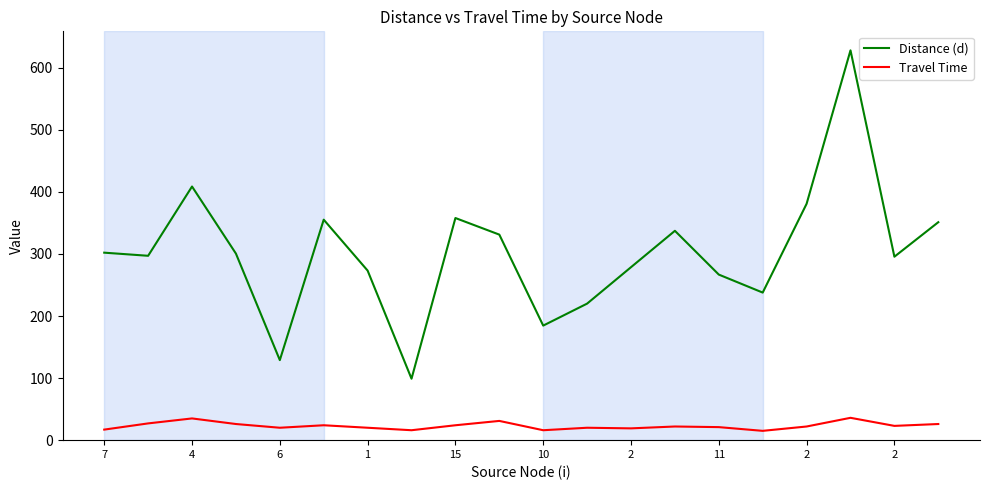

Which series has the widest spread of values?

Distance (d)